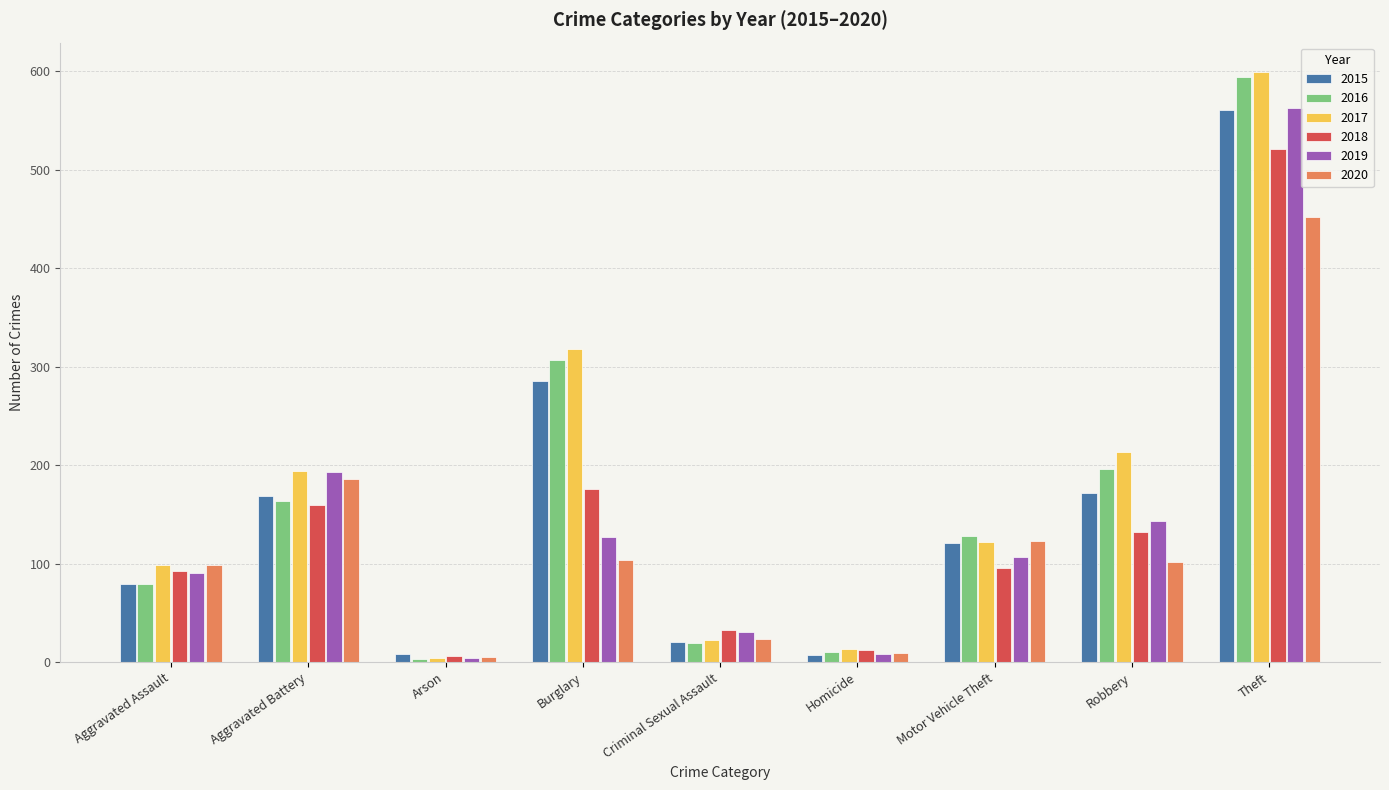

What is the sum of the 2016 values at Aggravated Battery and Aggravated Assault?

243